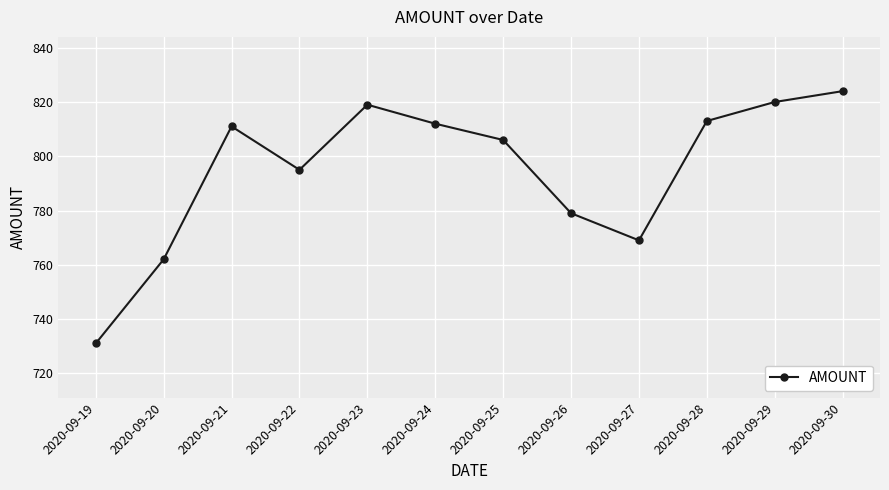

Count the number of categories in the chart.

12